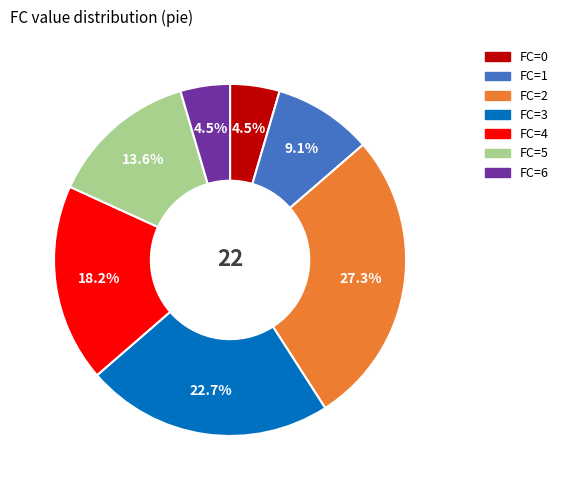

Count the number of slices in the pie.

7